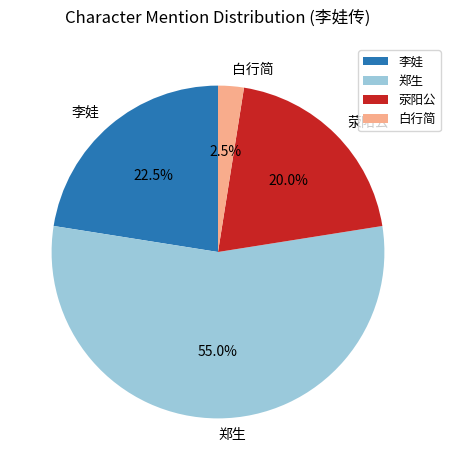

Rank the categories by value from highest to lowest.

郑生, 李娃, 荥阳公, 白行简